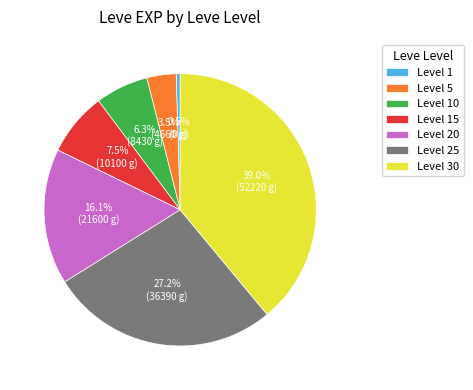

Is there any slice that represents more than half of the pie?

No